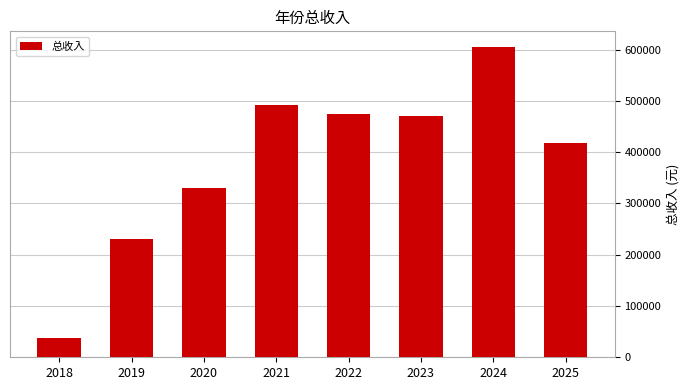

What is the value of the 3rd bar from the left?

329854.9